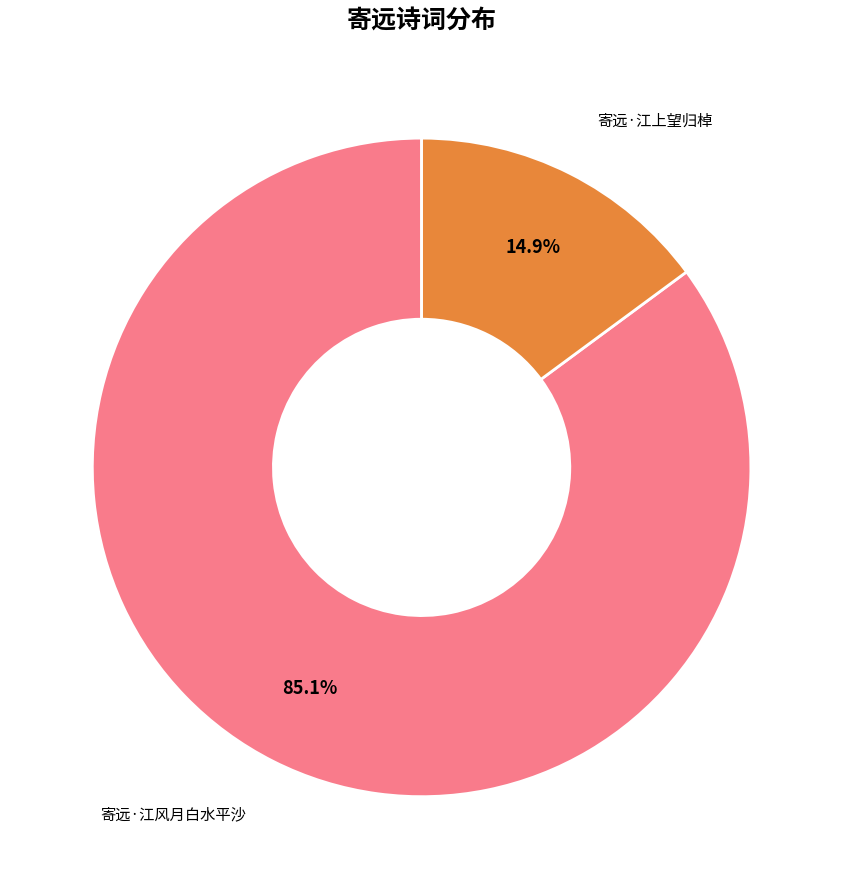

To the nearest percent, what percentage of the pie is 寄远·江风月白水平沙?

85%